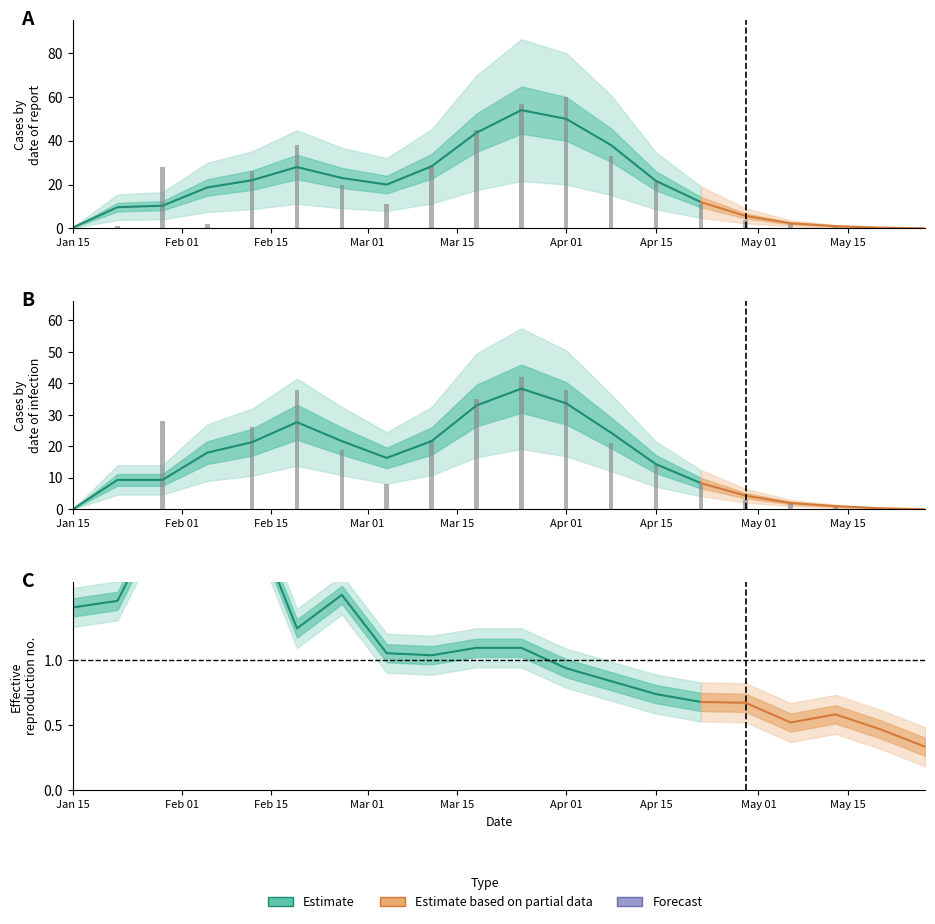

Where is 合計 nearest to the value 30?

2020-03-11